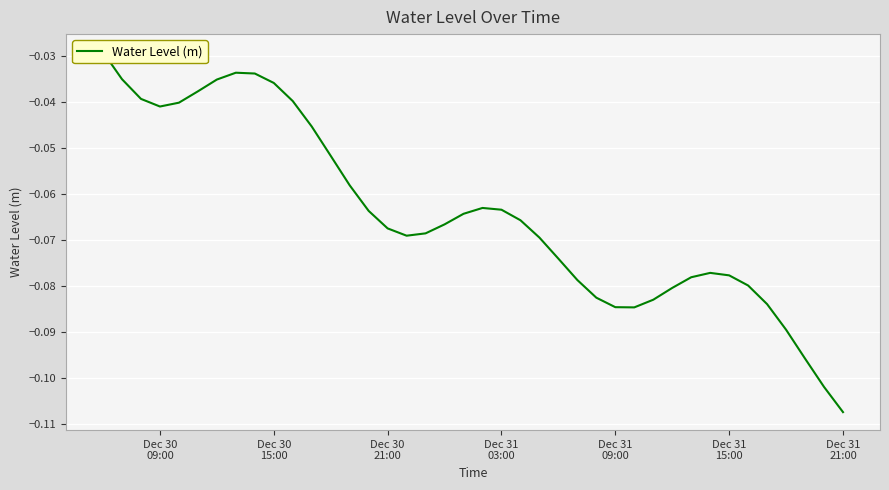

True or false: the data shows -0.0 at 23.

False